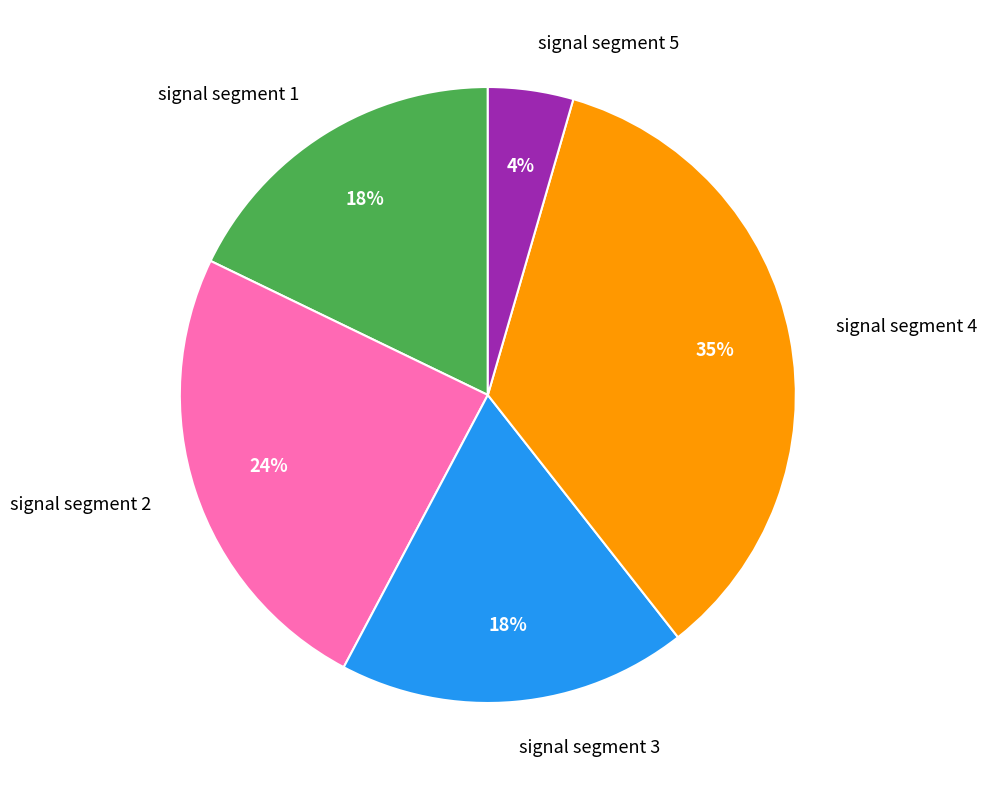

To the nearest percent, what portion does signal segment 1 represent?

18%